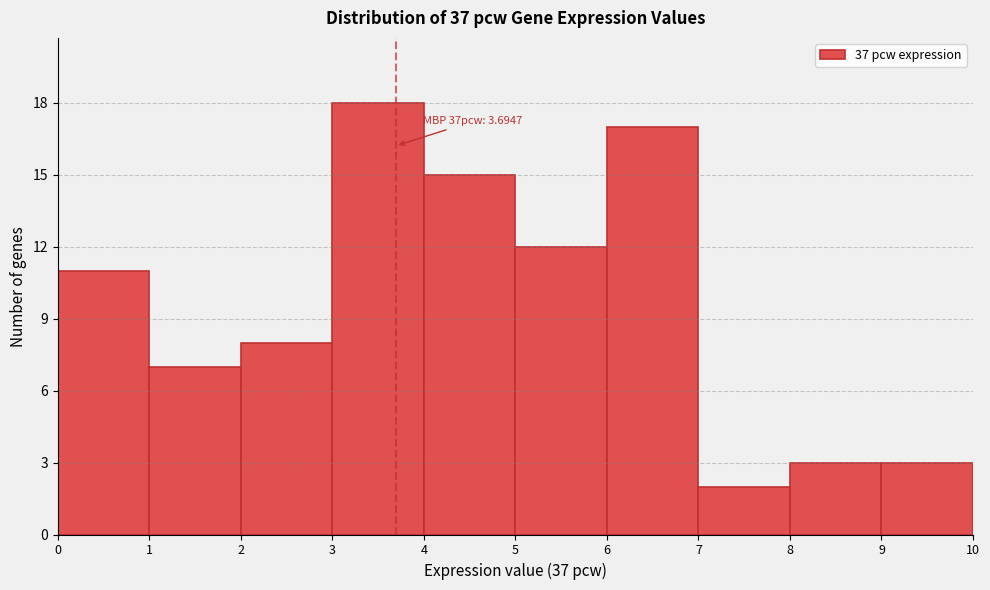

Which range on the x-axis has the tallest bar?

3 to 4